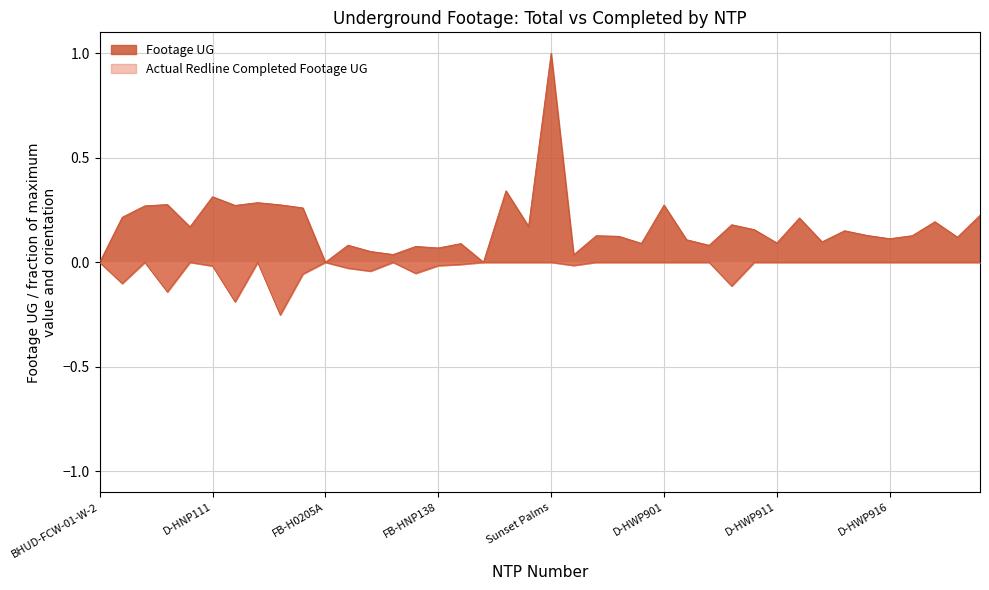

Where is the first local maximum for Actual Redline Completed Footage UG?

D-HNP107